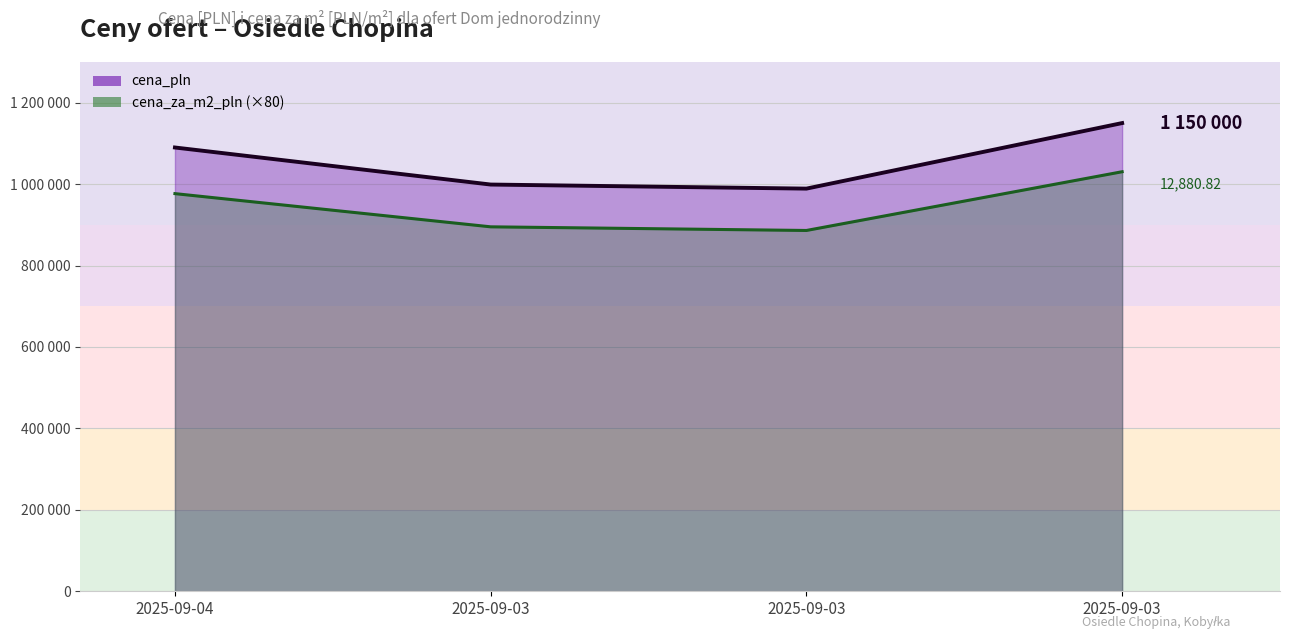

Reading right to left, transcribe all the data shown in this chart.

cena_pln: 1150000.0	989000.0	999000.0	1090000.0
cena_za_m2_pln (×80): 1030465.6	886200.8	895161.6	976702.4